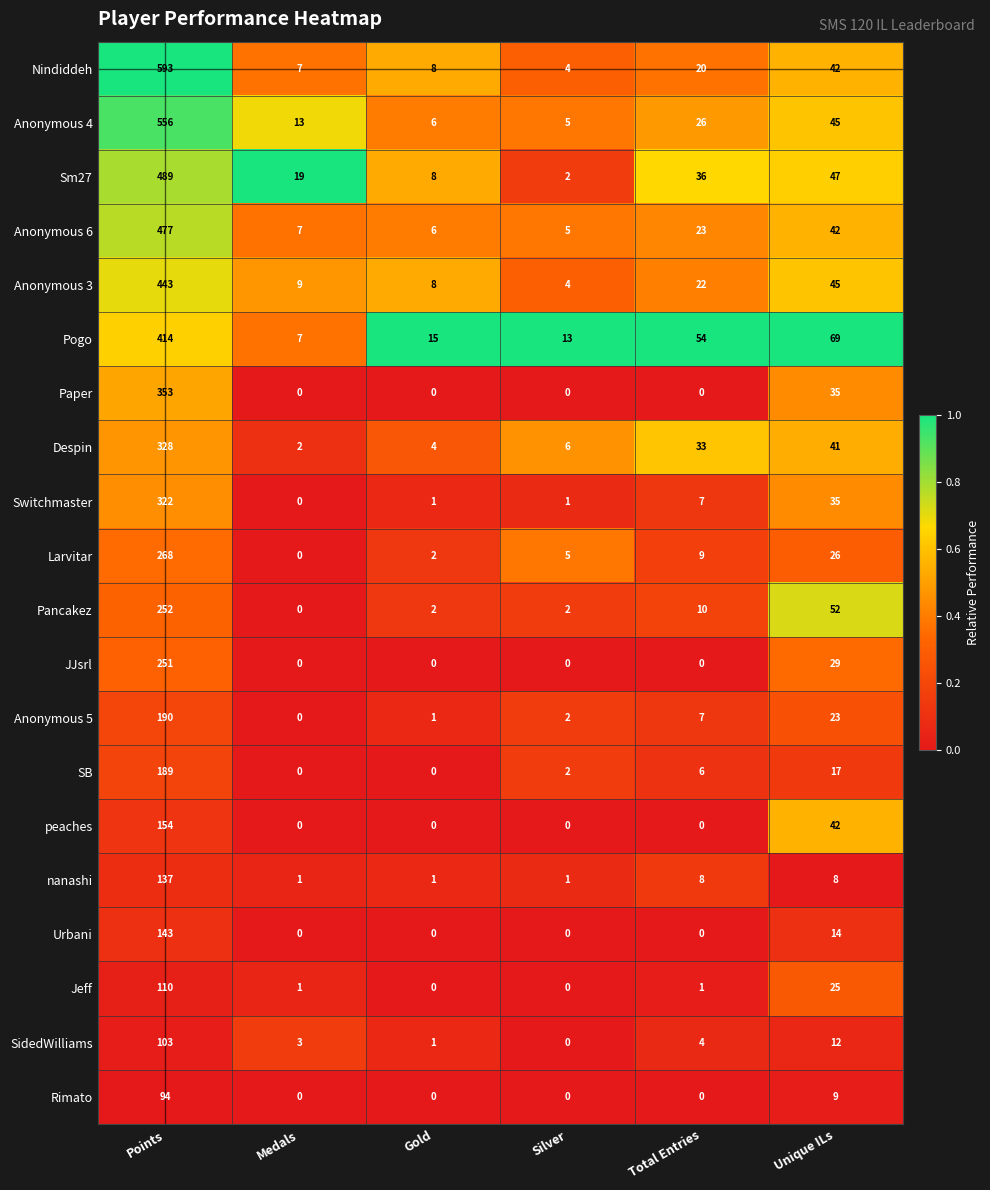

Is the value of Larvitar at Gold greater than the value of Anonymous 5 at Gold?

Yes